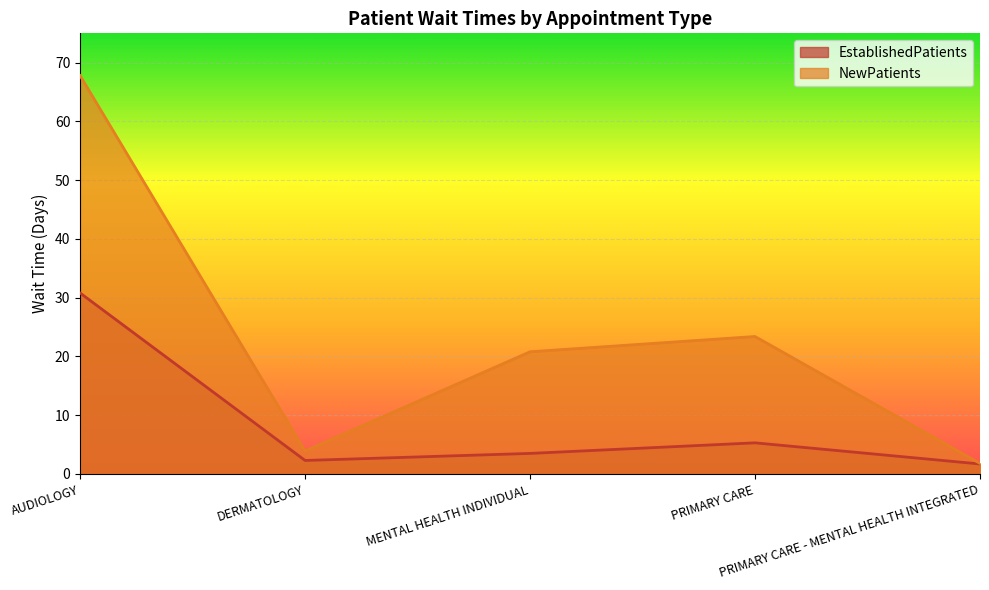

Which series changed the most between MENTAL HEALTH INDIVIDUAL and PRIMARY CARE?

NewPatients